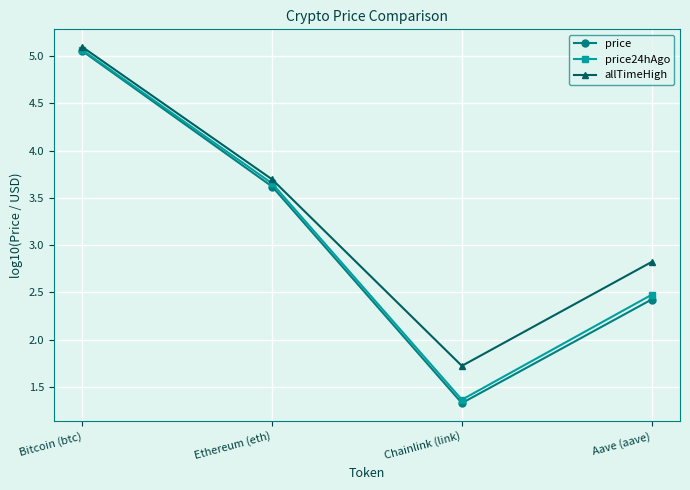

The value of price24hAgo at Chainlink (link) is 0.5. True or false?

False